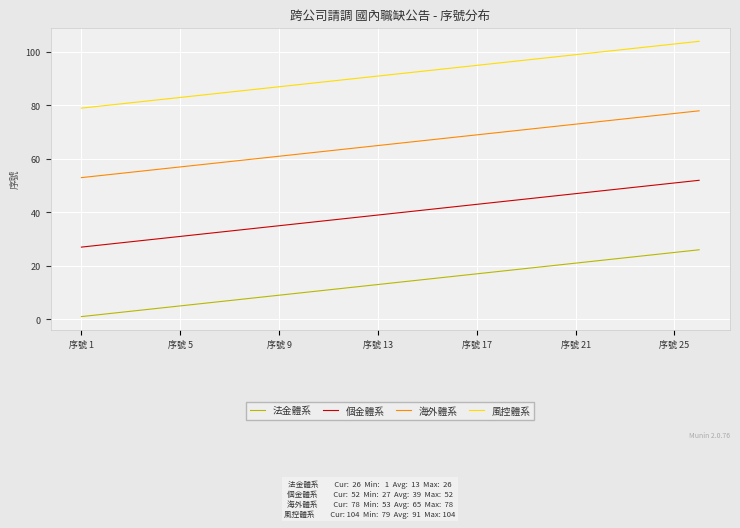

What is the maximum value for 個金體系?

52